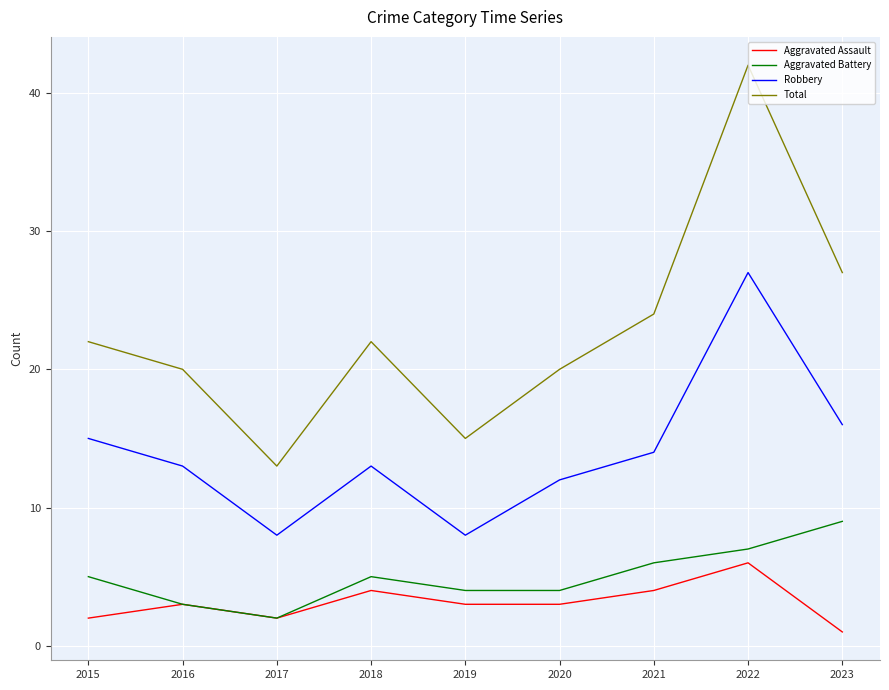

True or false: Aggravated Battery and Total intersect in this chart.

False